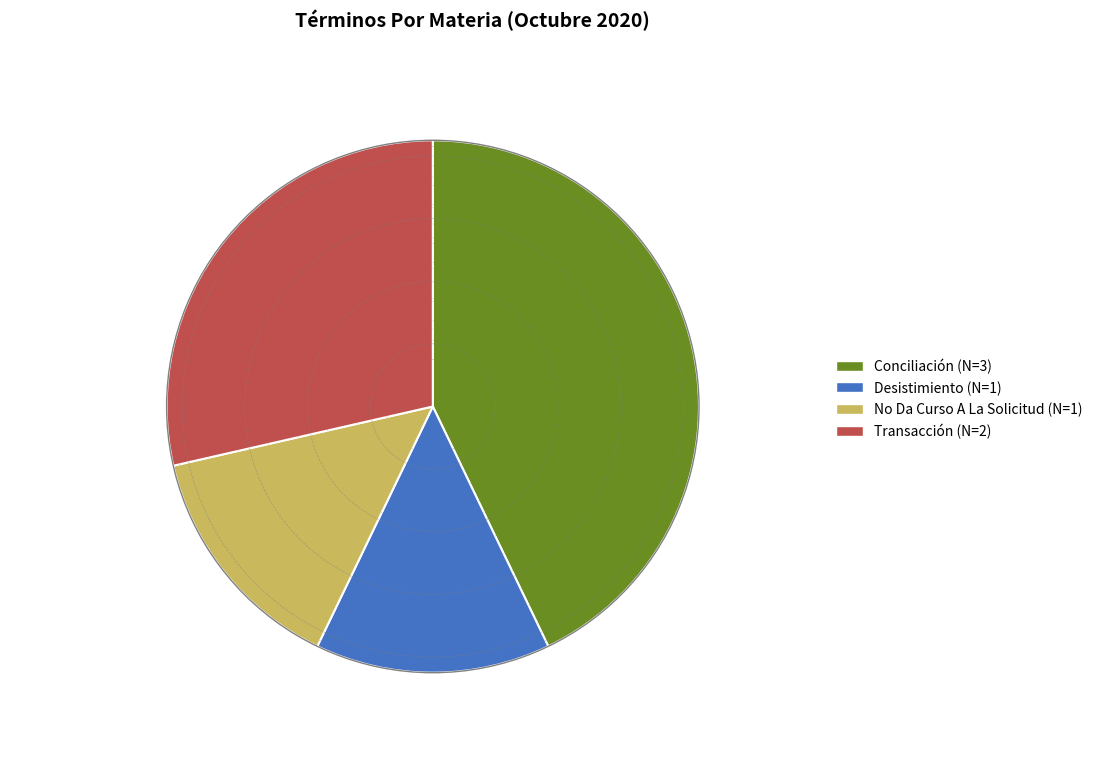

To the nearest percent, what is the average slice percentage?

25%